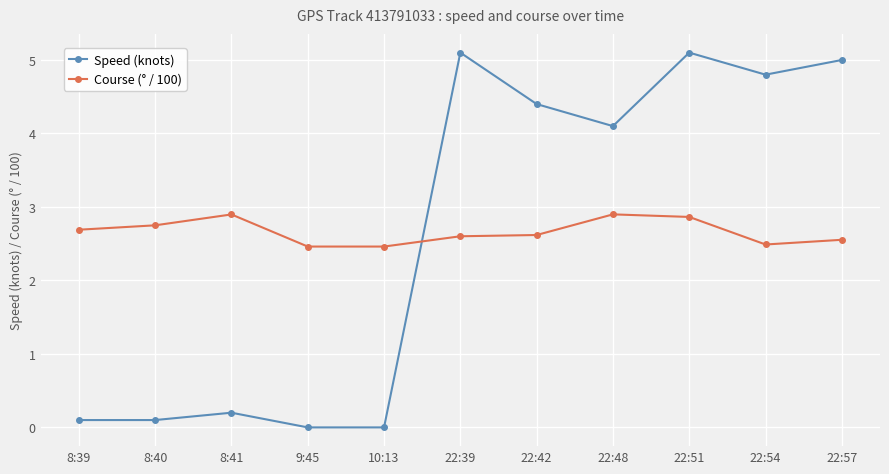

What is the highest value of the Course (° / 100) series?

2.9